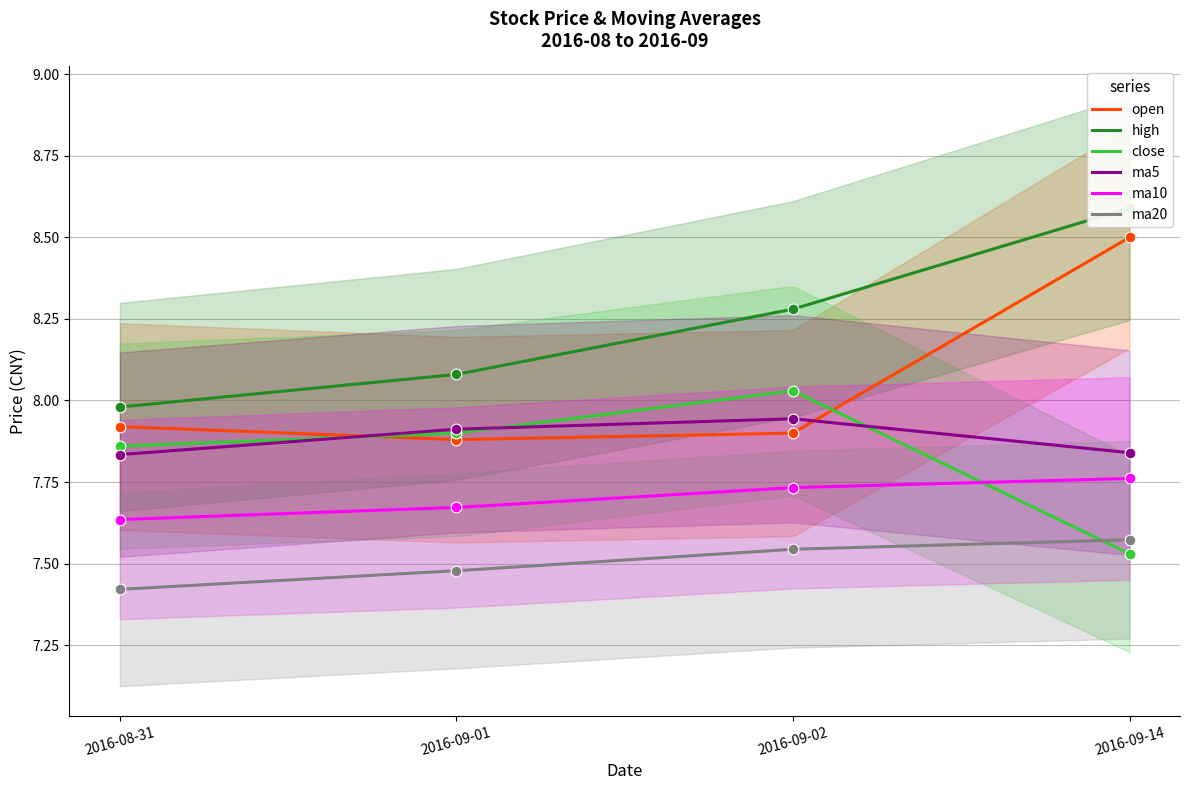

Which series contains the highest Y value?

high